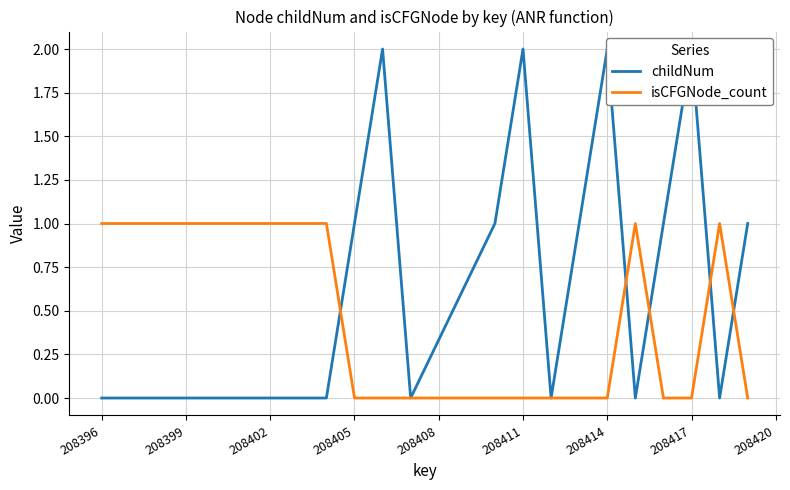

What is the sum of all childNum values?

13